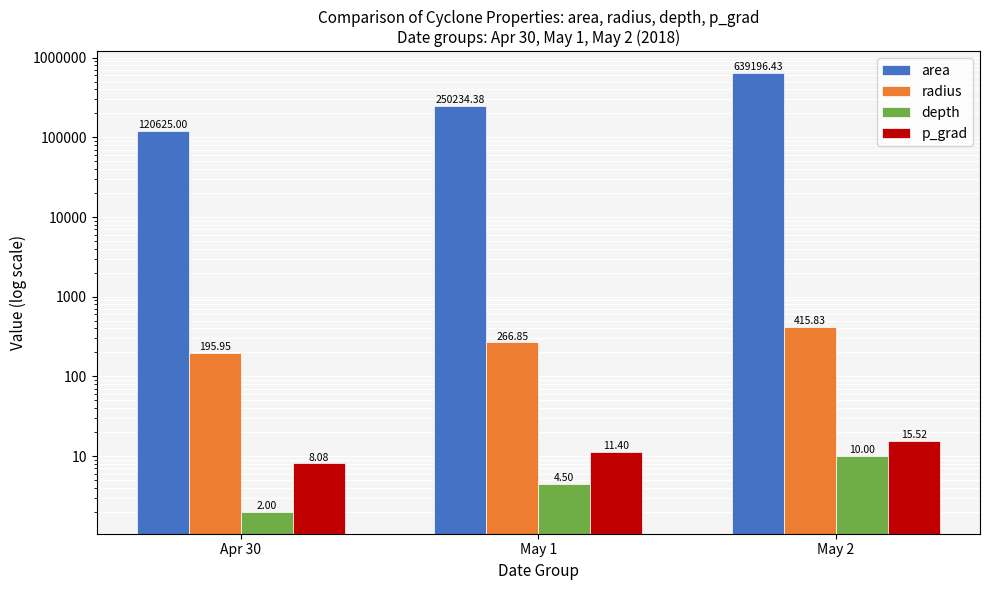

Between Apr 30 and May 1, which series saw the biggest shift?

area